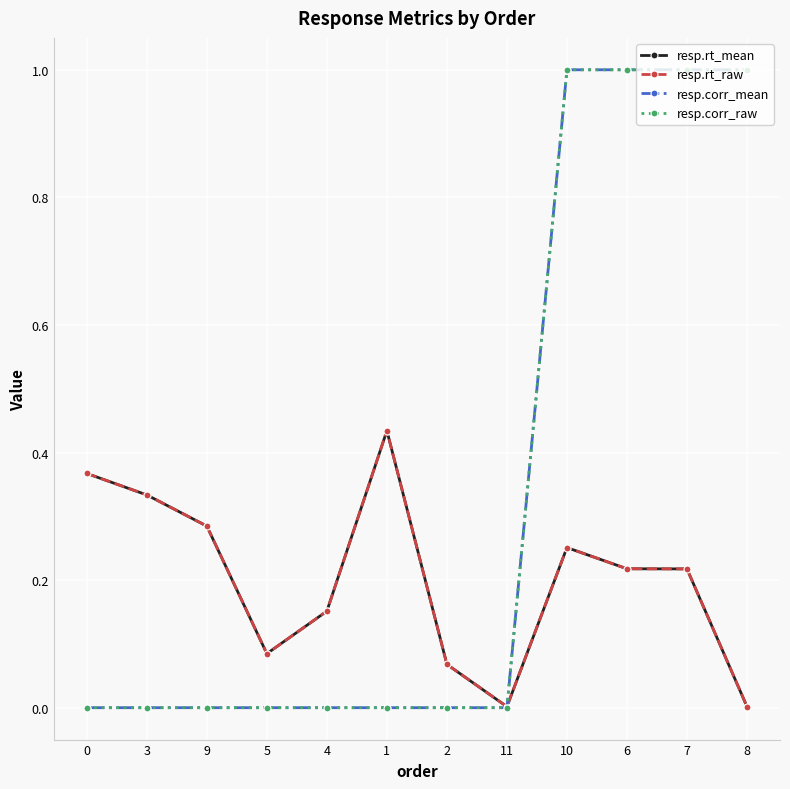

Is this an area chart (filled region under the line)?

No